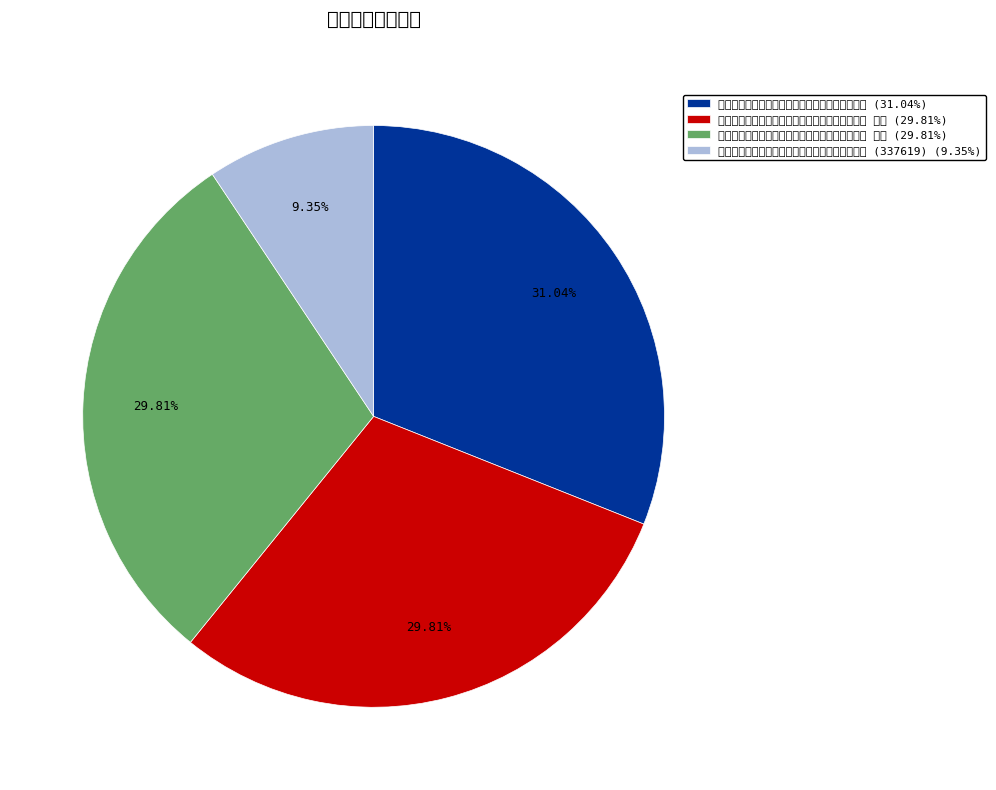

Is 次韵美祖用元相韵以广后山之意读之汗下愧不自胜 其一 (29.81%) the majority of the pie?

No